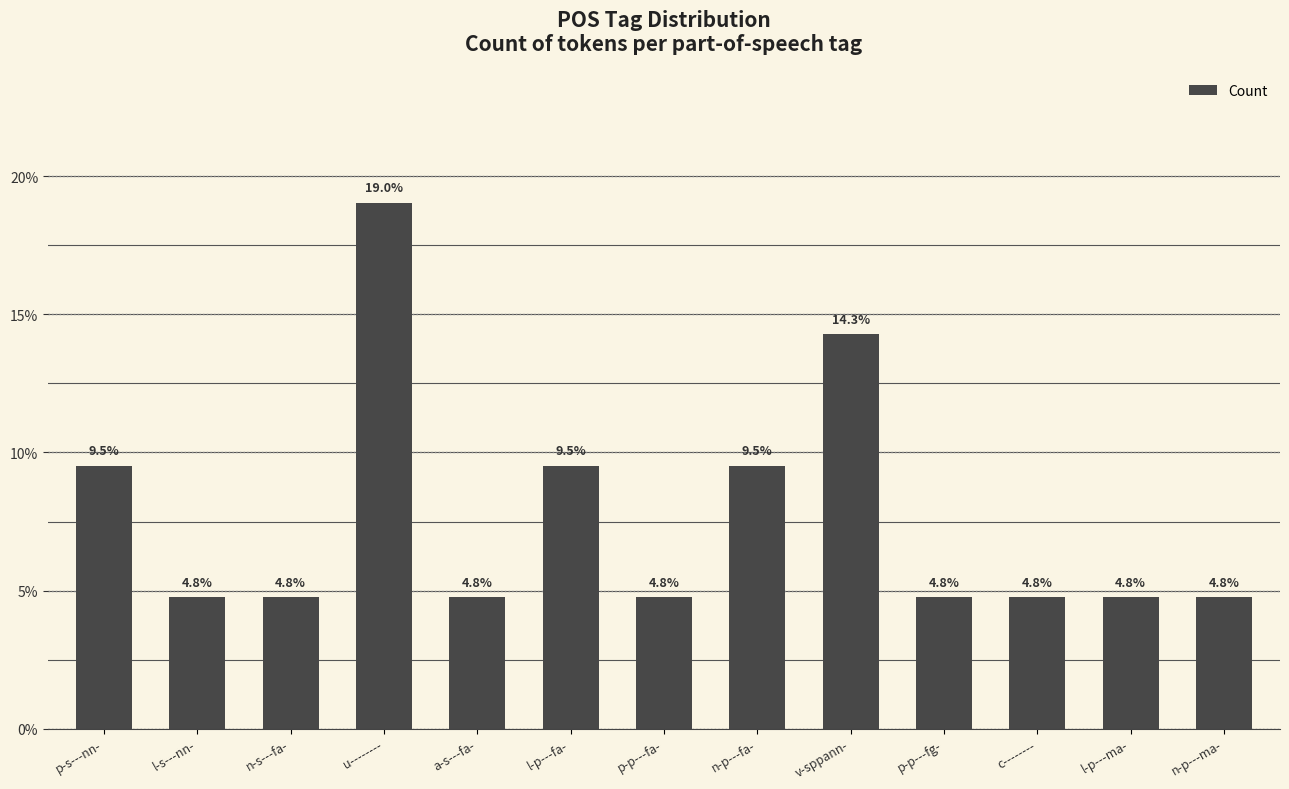

Reading right to left, list all the values displayed in this chart.

4.8	4.8	4.8	4.8	14.3	9.5	4.8	9.5	4.8	19.0	4.8	4.8	9.5